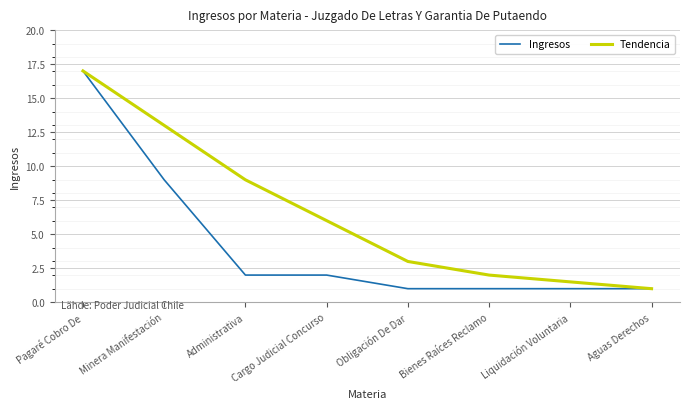

Rank the categories by Tendencia value from highest to lowest.

Pagaré Cobro De, Minera Manifestación, Administrativa, Cargo Judicial Concurso, Obligación De Dar, Bienes Raíces Reclamo, Liquidación Voluntaria, Aguas Derechos